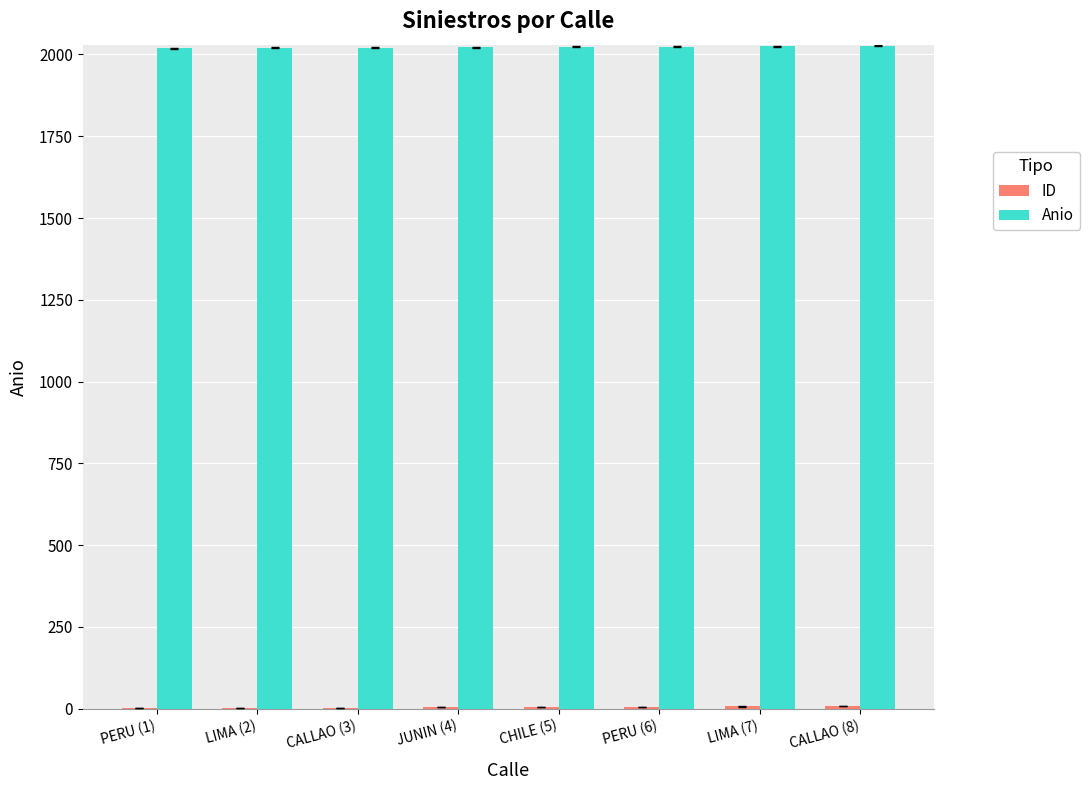

What is the sum of all Anio values?

16180